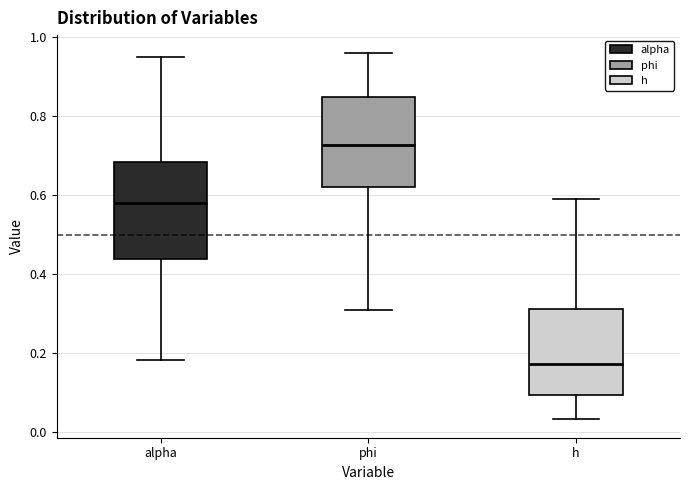

Where does the upper whisker of the box for alpha end on the y-axis? The values are not printed on the chart, so give them approximately, as read against the axis.

0.94